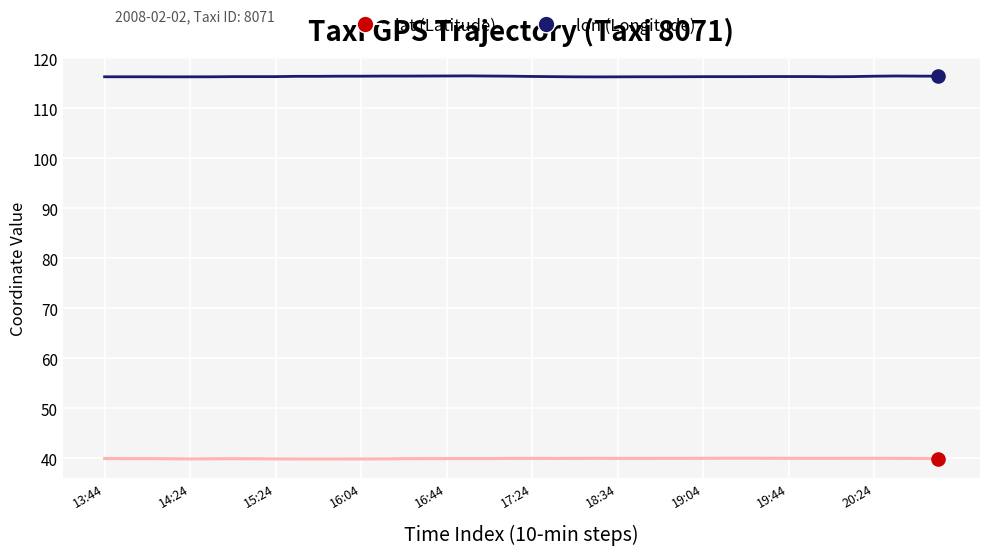

What is the minimum value shown in the chart?

39.9